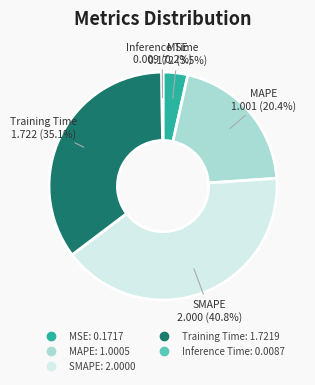

Combined, do MSE and Training Time account for over 50%?

No